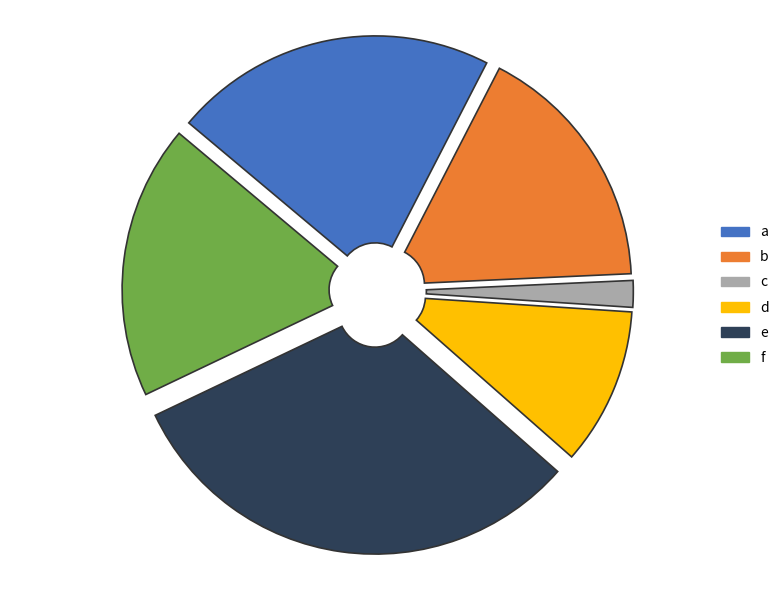

The a slice represents 7% of the pie. True or false?

False